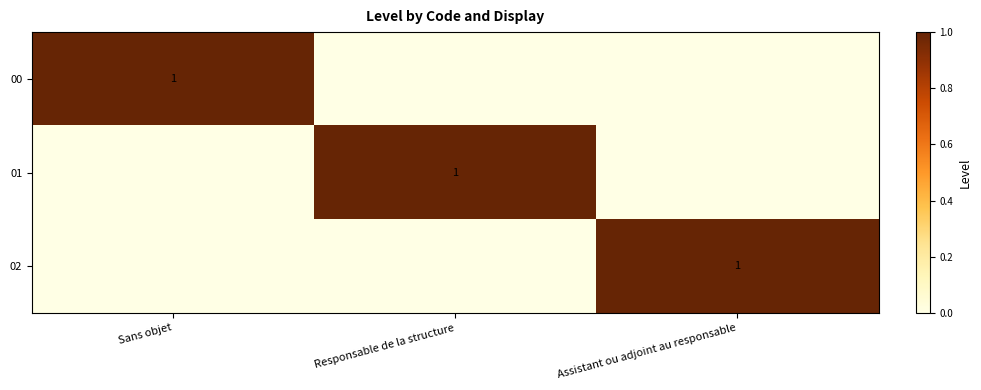

What is the maximum value shown in the chart?

1